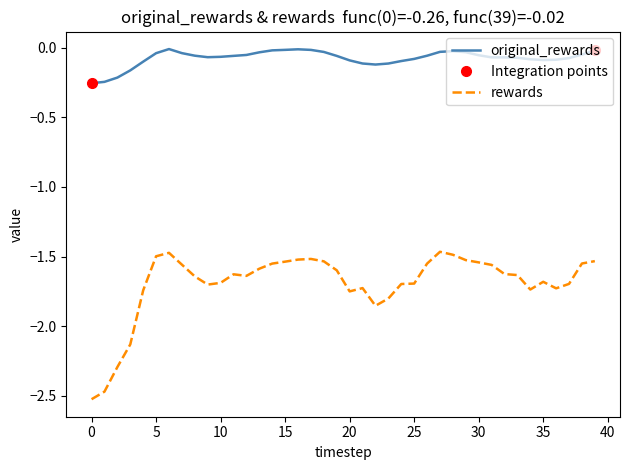

The value of original_rewards at 25 is -0.0. True or false?

False